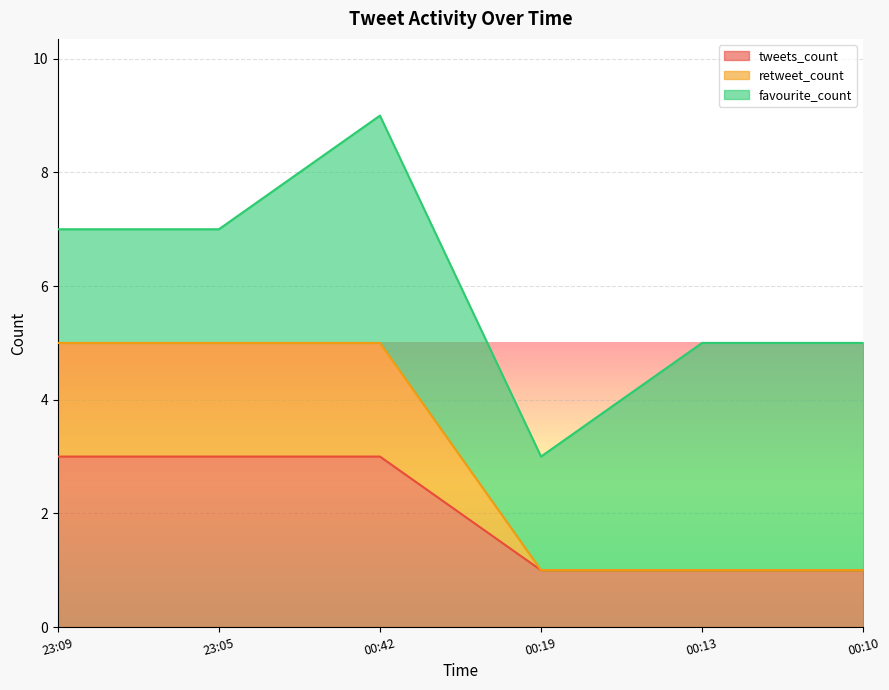

What is the label of the 6th point from the left?

00:10